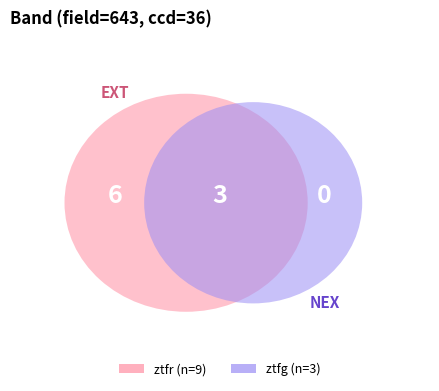

How many slices are in this pie chart?

2